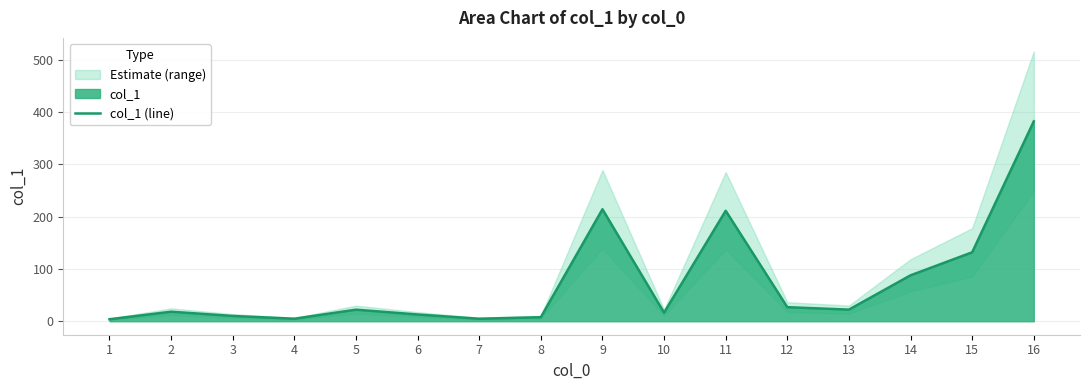

Rank the categories by value from lowest to highest.

1, 4, 7, 8, 3, 6, 10, 2, 5, 13, 12, 14, 15, 11, 9, 16